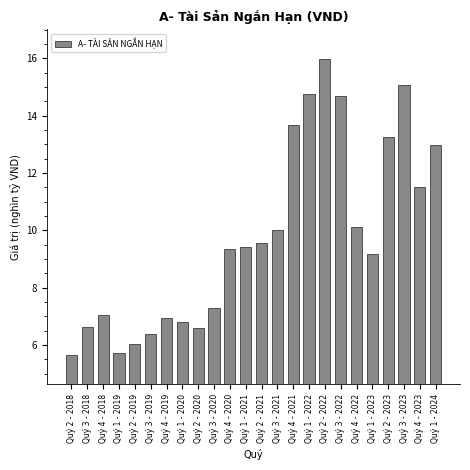

Reading left to right, transcribe all the data shown in this chart.

5.7	6.6	7.0	5.7	6.0	6.4	6.9	6.8	6.6	7.3	9.4	9.4	9.6	10.0	13.7	14.8	16.0	14.7	10.1	9.2	13.3	15.1	11.5	13.0